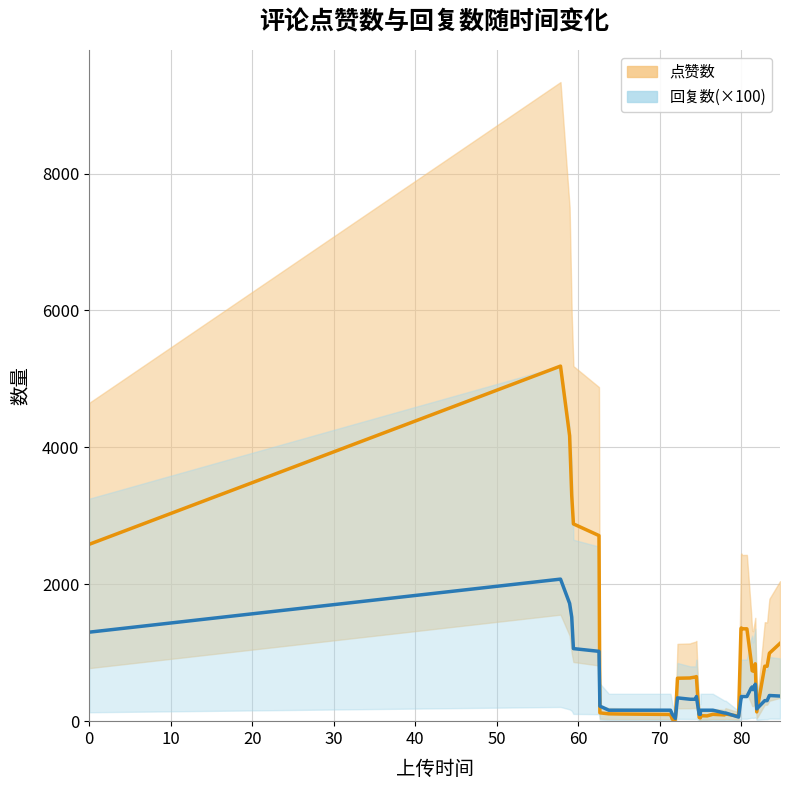

List the series in order of their overall mean, highest first.

点赞数_线, 回复数_线